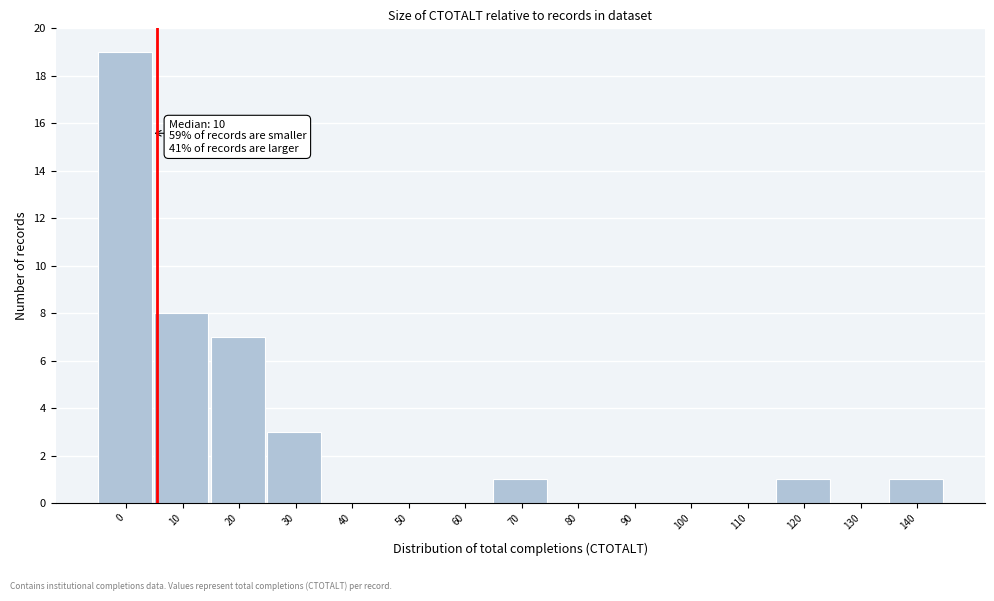

Reading left to right, transcribe all the data shown in this chart.

0=19	10=8	20=7	30=3	40=0	50=0	60=0	70=1	80=0	90=0	100=0	110=0	120=1	130=0	140=1